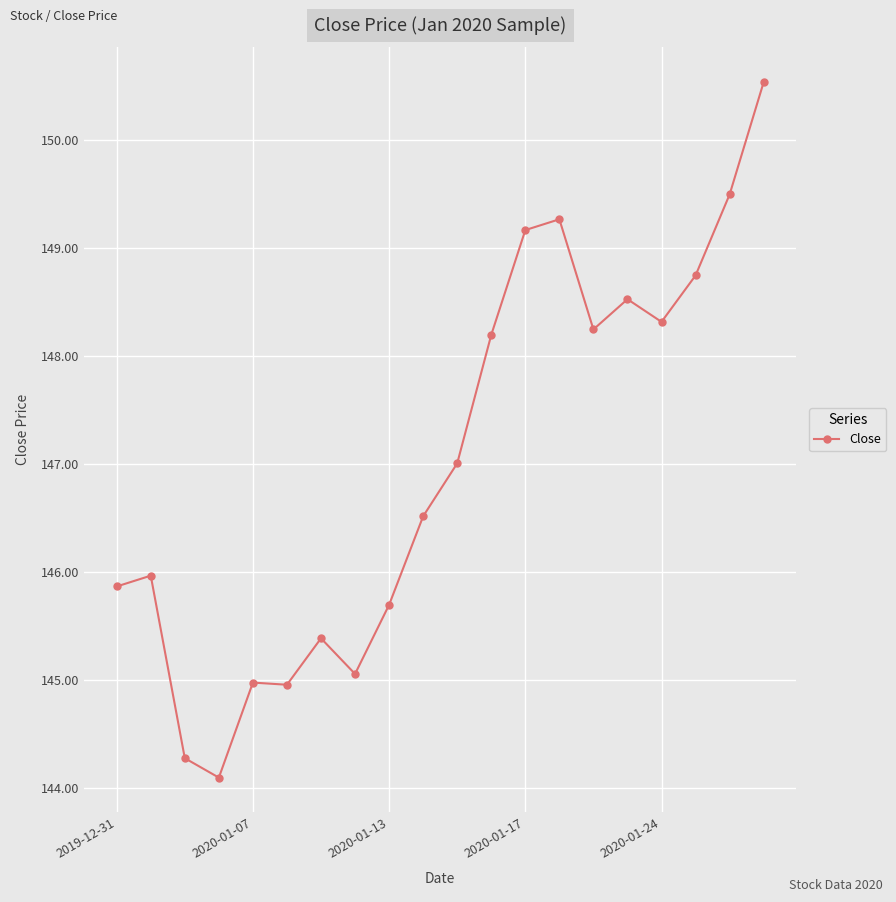

What is the sum of all values?

2940.4